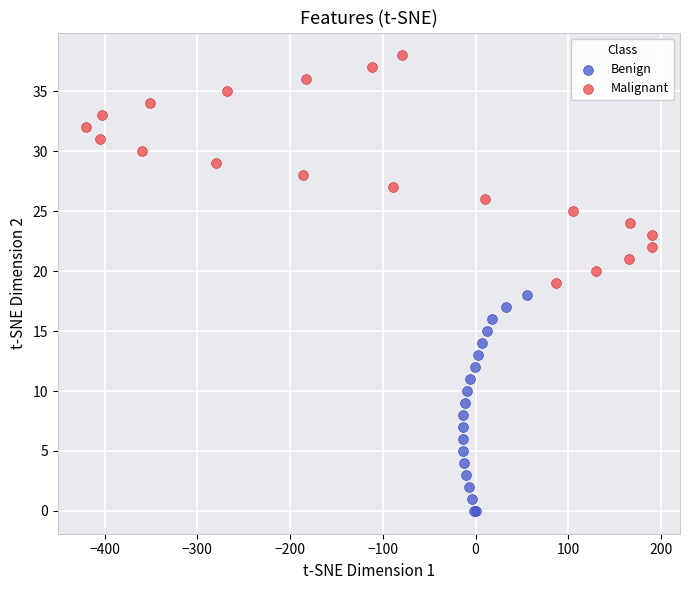

What are all the series names shown in the legend?

Benign, Malignant